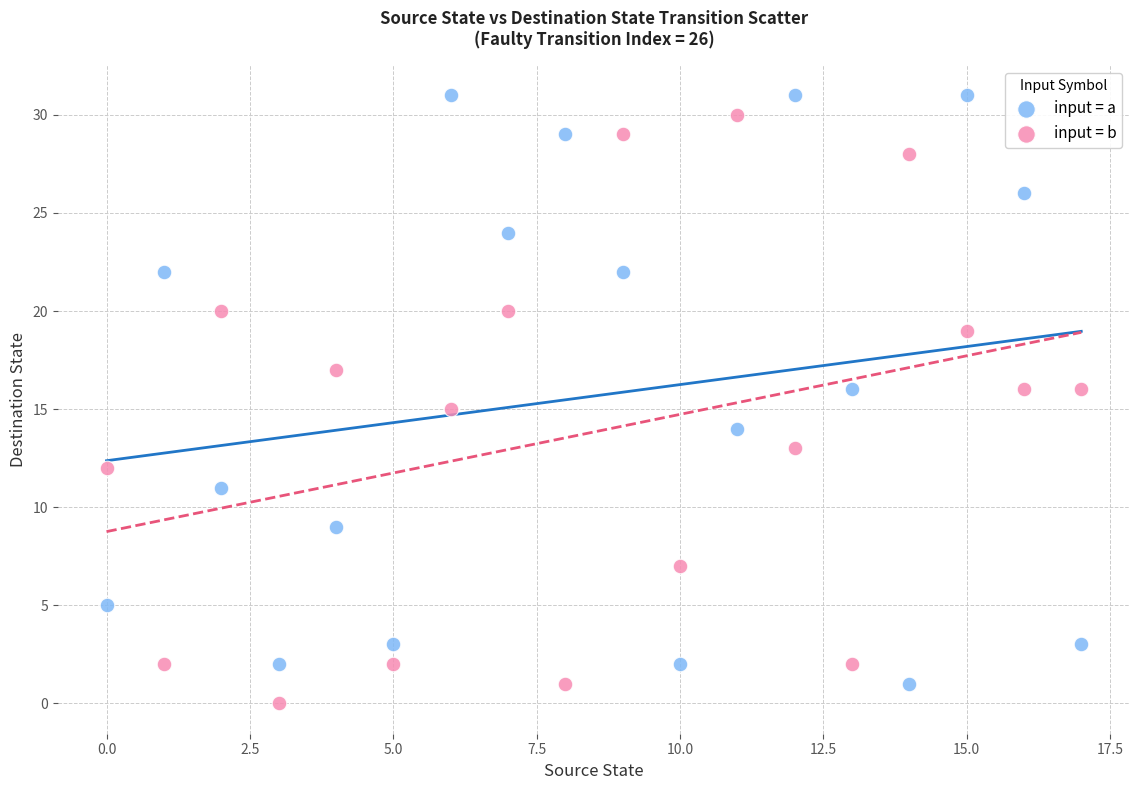

Across all data points, what is the range of Y values (max minus min)?

31